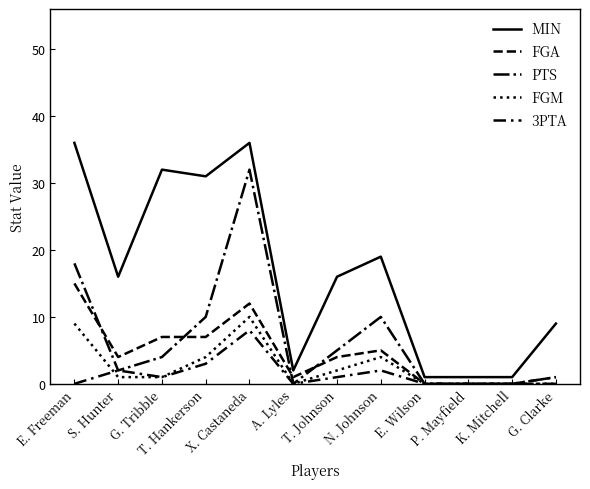

Which category has the lowest value in the MIN series?

E. Wilson